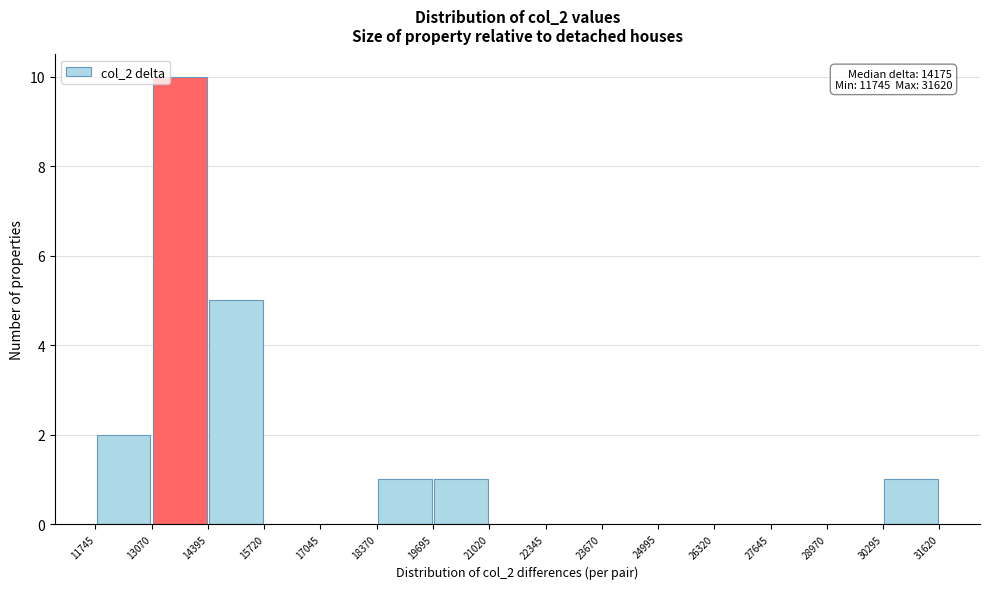

Which range on the x-axis has the tallest bar?

13070 to 14395